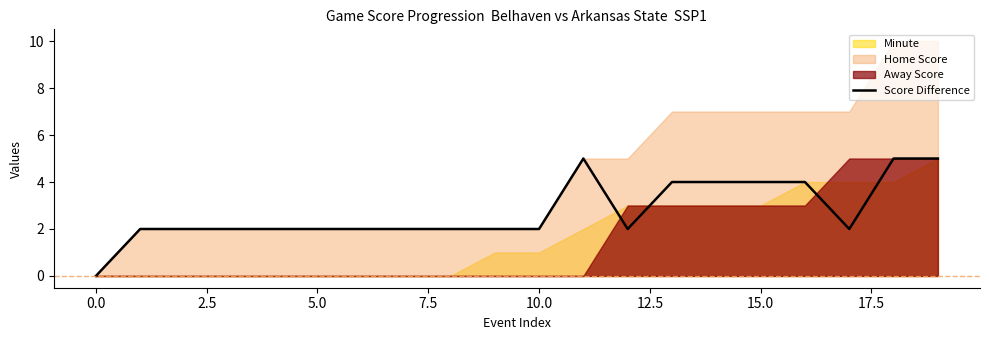

What is the label of the 5th point from the right?

15